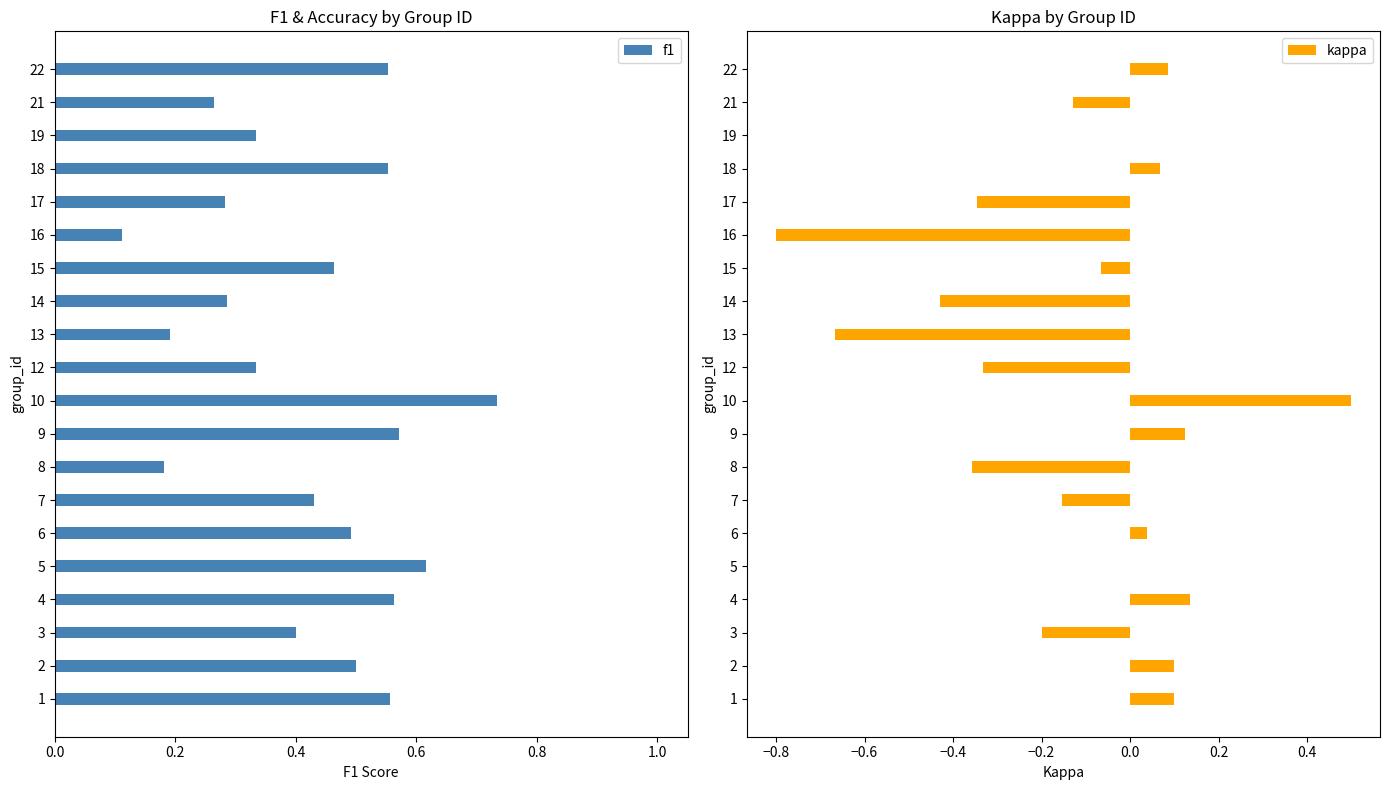

Reading left to right, list all the values displayed in this chart.

f1: 0.6	0.5	0.4	0.6	0.6	0.5	0.4	0.2	0.6	0.7	0.3	0.2	0.3	0.5	0.1	0.3	0.6	0.3	0.3	0.6
kappa: 0.1	0.1	-0.2	0.1	0.0	0.0	-0.2	-0.4	0.1	0.5	-0.3	-0.7	-0.4	-0.1	-0.8	-0.3	0.1	0.0	-0.1	0.1